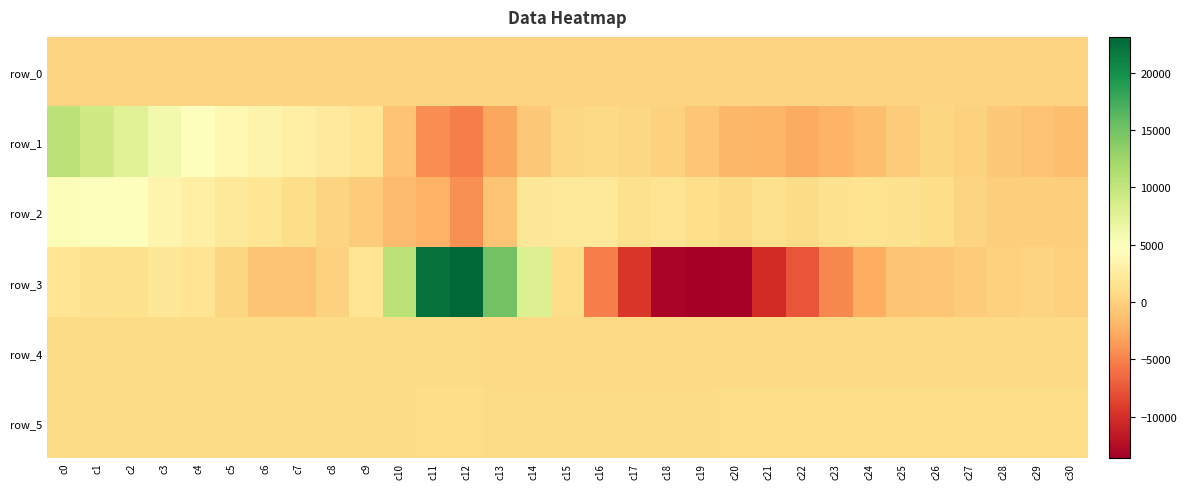

At which category is the sum across all series the highest?

c0